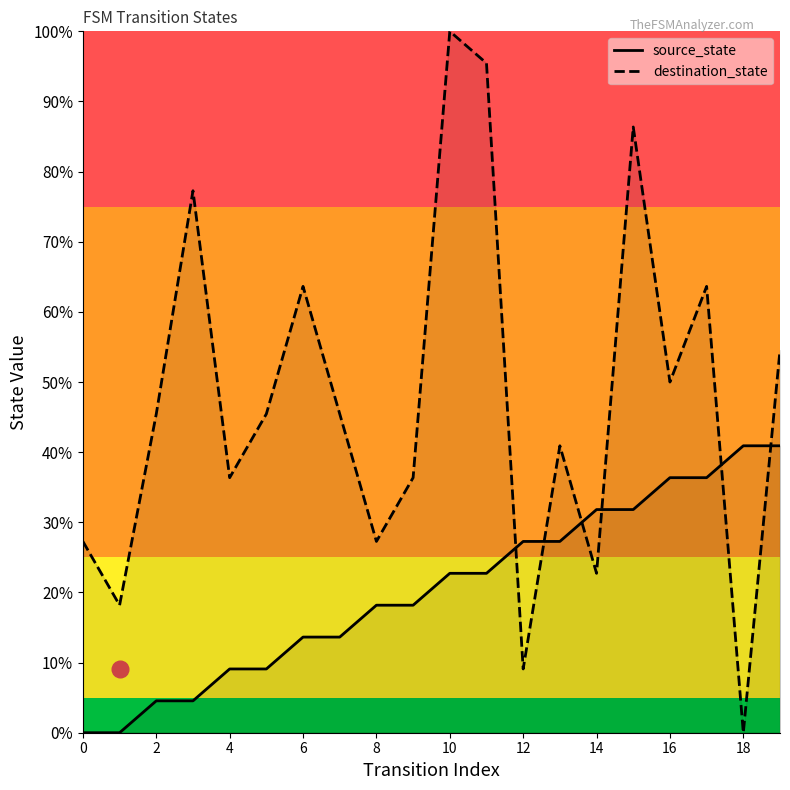

Is the value of destination_state at 13 greater than the value of source_state at 12?

Yes